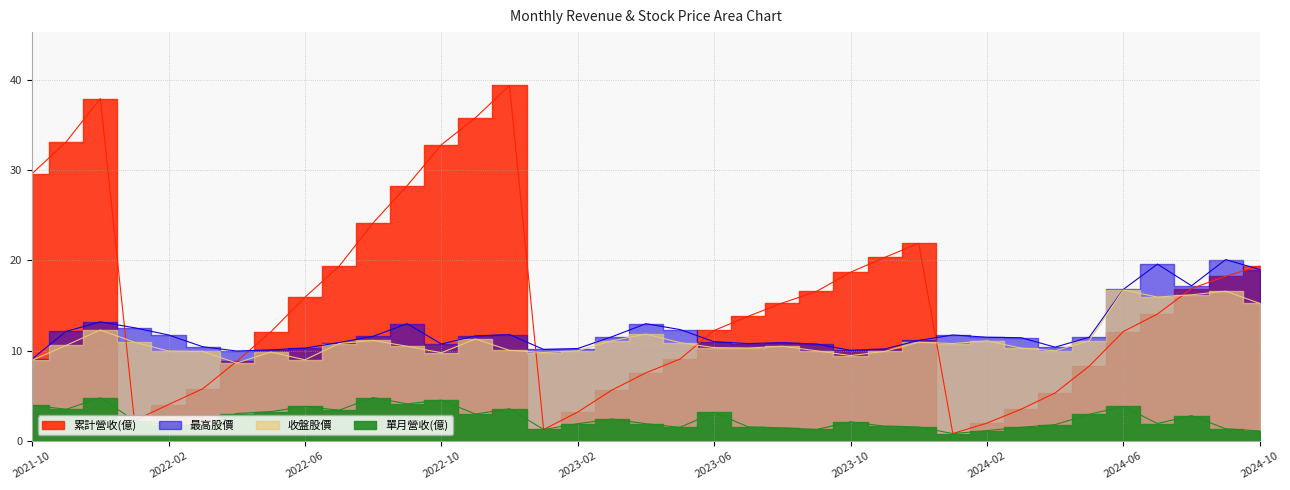

True or false: 單月營收(億) has a value of 1.8 at 2022-02.

True